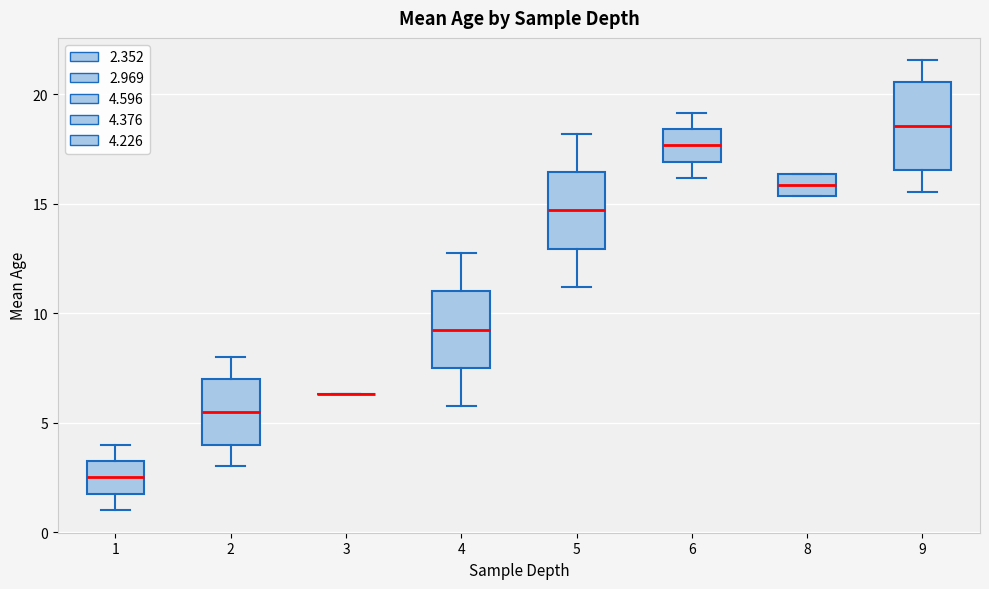

Reading left to right, transcribe this box plot: for each box, give where its median line is, the range the box spans, and where its two whiskers end, as read against the y-axis. The values are not printed on the chart, so give them approximately, as read against the axis.

1: median 2.5, box 2.0 to 3.5, whiskers 1.0 to 4.0
2: median 5.5, box 4.0 to 7.0, whiskers 3.0 to 8.0
3: box collapsed to a line at 6.5, whiskers 6.5 to 6.5
4: median 9.5, box 7.5 to 11.0, whiskers 6.0 to 13.0
5: median 14.5, box 13.0 to 16.5, whiskers 11.0 to 18.0
6: median 17.5, box 17.0 to 18.5, whiskers 16.0 to 19.0
8: median 16.0, box 15.5 to 16.5, whiskers 15.5 to 16.5
9: median 18.5, box 16.5 to 20.5, whiskers 15.5 to 21.5